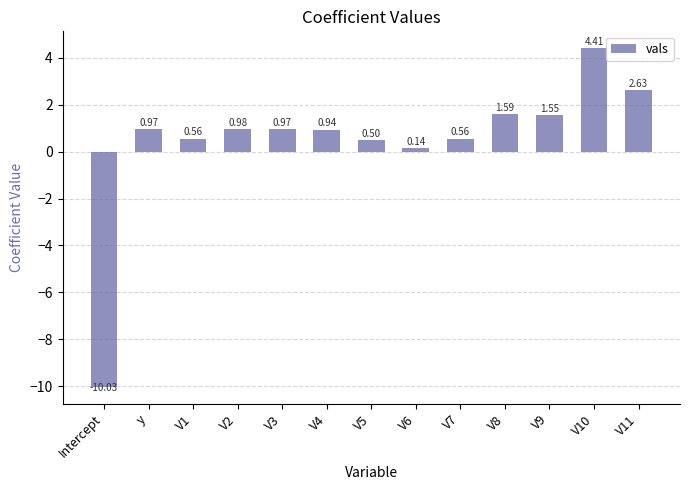

How many values are above zero?

12